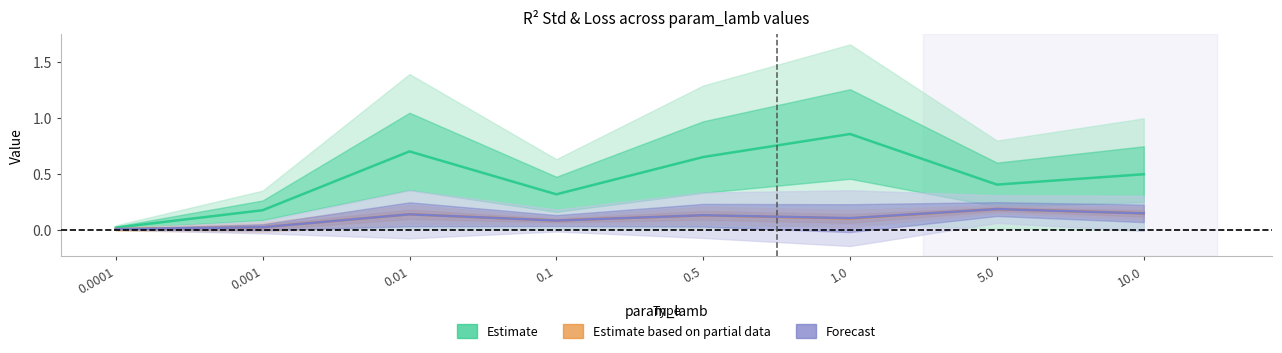

Reading left to right, extract all data points from this chart.

Estimate: 0.0001=0.0	0.001=0.2	0.01=0.7	0.1=0.3	0.5=0.7	1.0=0.9	5.0=0.4	10.0=0.5
Estimate based on partial data: 0.0001=0.0	0.001=0.0	0.01=0.1	0.1=0.1	0.5=0.1	1.0=0.1	5.0=0.2	10.0=0.1
Forecast: 0.0001=0.0	0.001=0.0	0.01=0.1	0.1=0.1	0.5=0.1	1.0=0.1	5.0=0.2	10.0=0.1